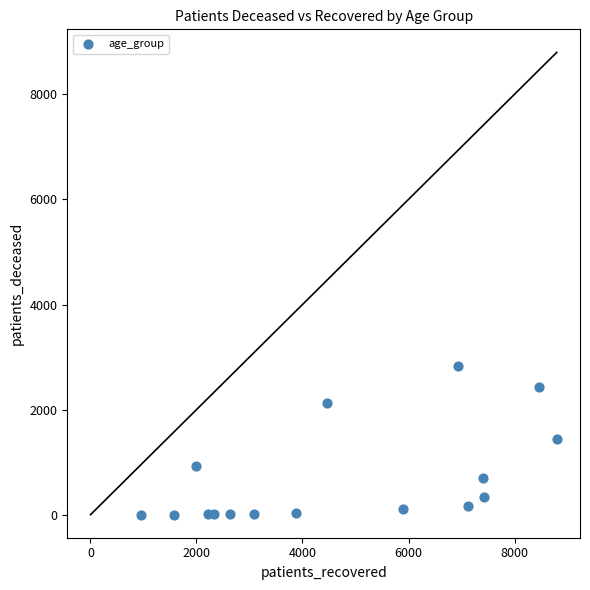

What is the range of X values (max minus min)?

7847